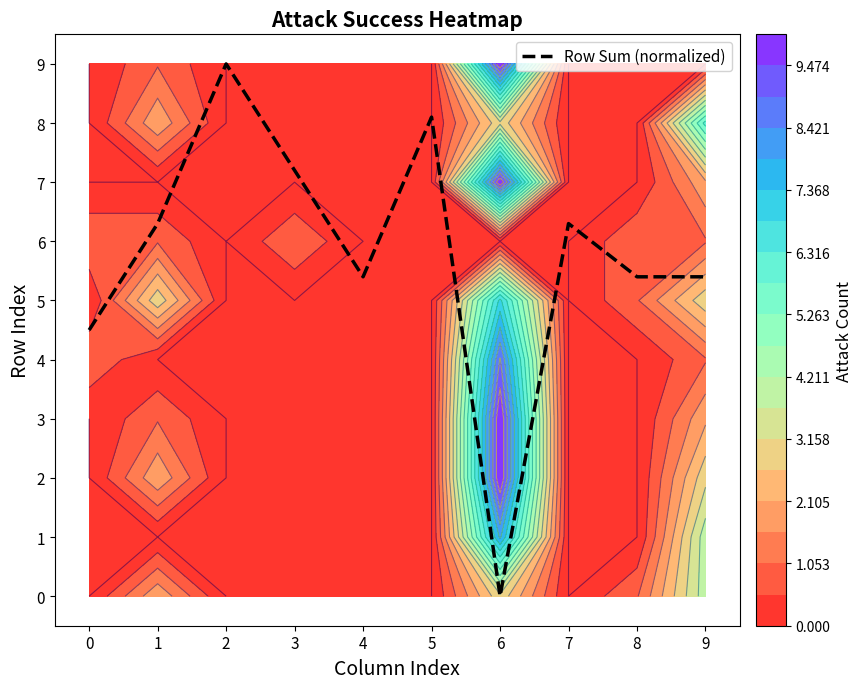

At which label does Row Sum (normalized) reach its minimum?

6